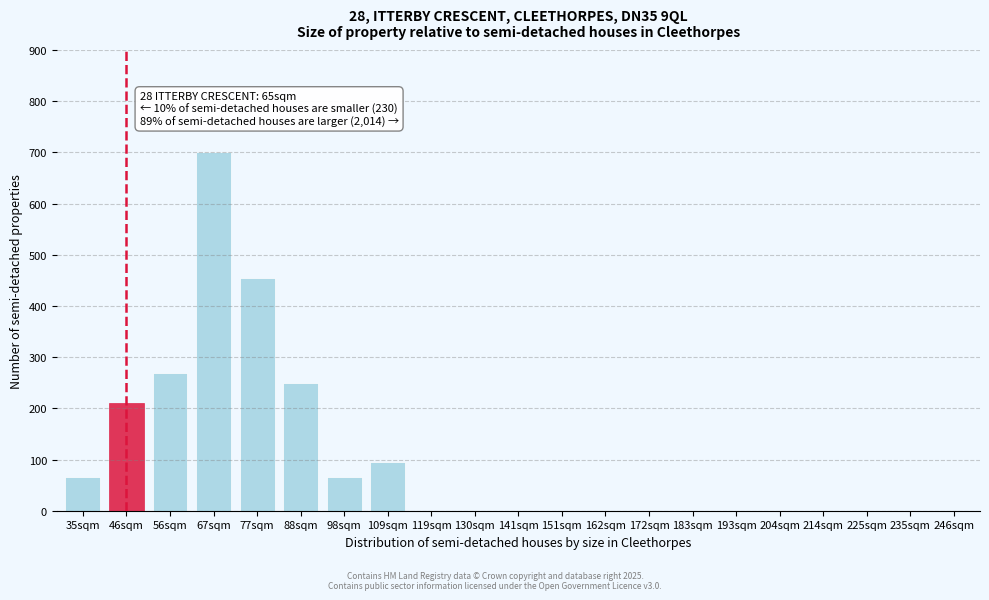

Reading left to right, what are all the values shown in this chart?

35sqm=65	46sqm=210	56sqm=270	67sqm=700	77sqm=455	88sqm=250	98sqm=65	109sqm=95	119sqm=0	130sqm=0	141sqm=0	151sqm=0	162sqm=0	172sqm=0	183sqm=0	193sqm=0	204sqm=0	214sqm=0	225sqm=0	235sqm=0	246sqm=0